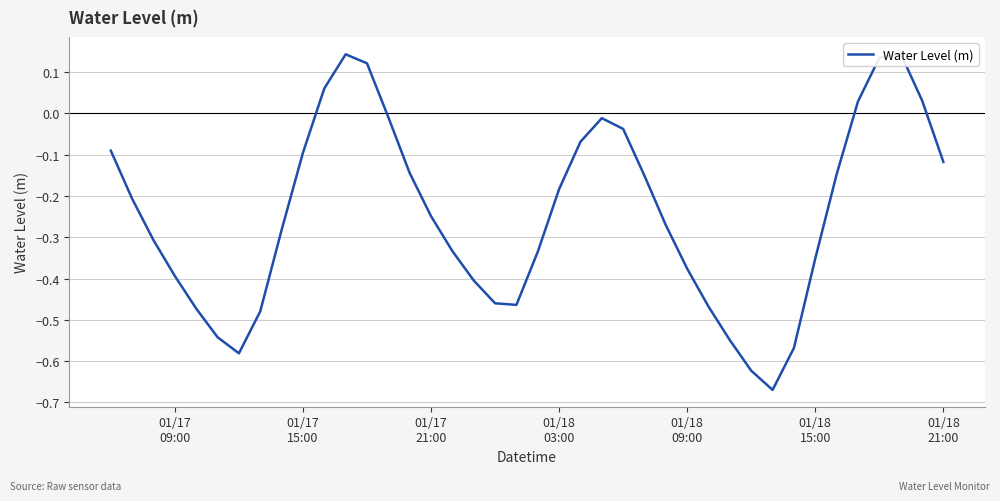

What value does the data have at 01/18 09:00?

-0.4